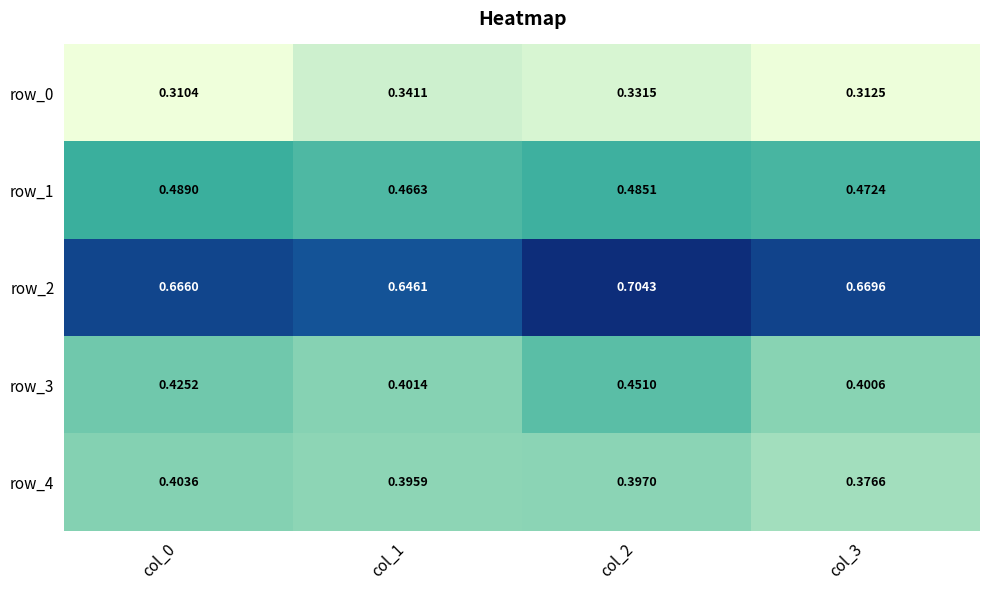

Between col_0 and col_3, which series saw the biggest shift?

row_4